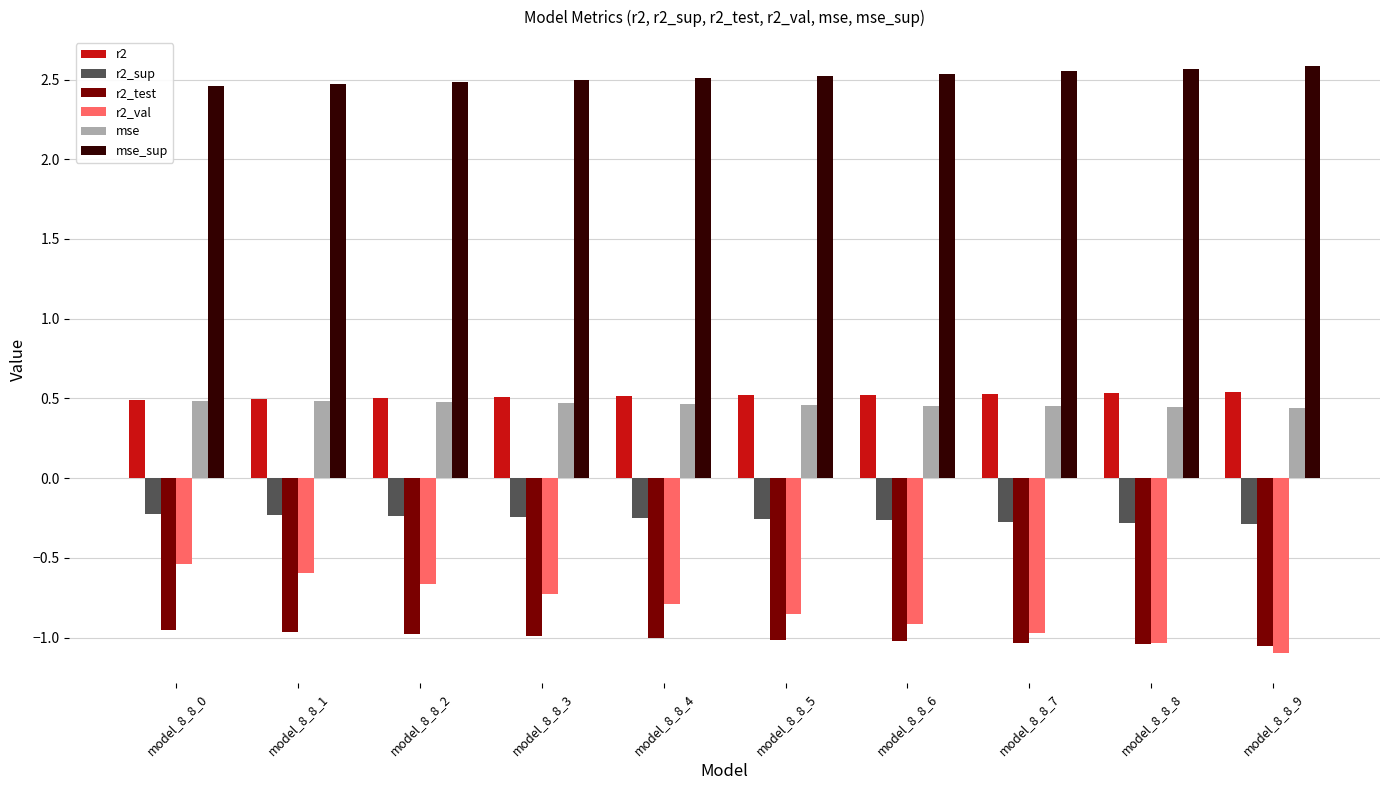

What is the sum of all r2 values?

5.2